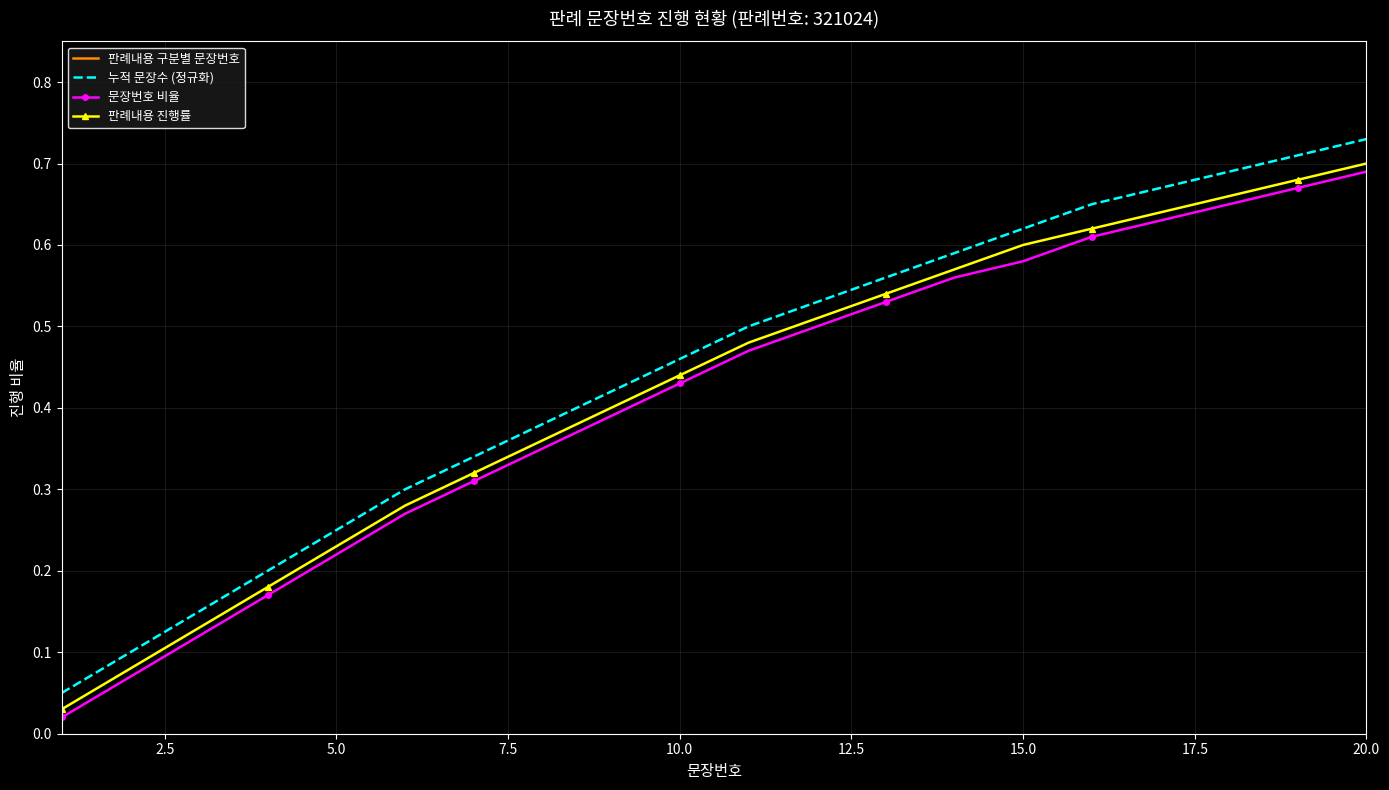

True or false: 문장번호 비율 has more than 2 interior local peaks.

False